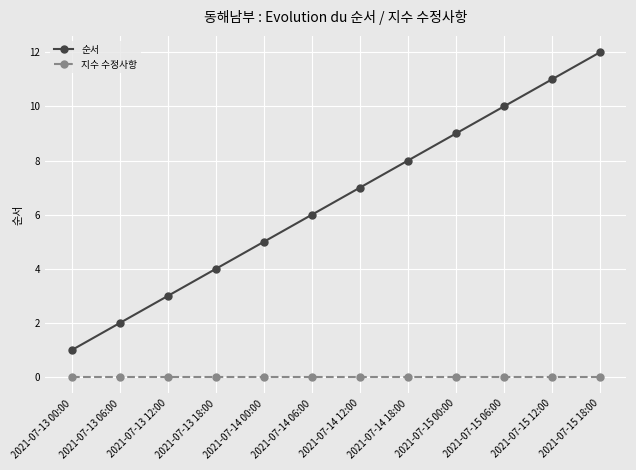

Rank the categories by 순서 value from lowest to highest.

2021-07-13 00:00, 2021-07-13 06:00, 2021-07-13 12:00, 2021-07-13 18:00, 2021-07-14 00:00, 2021-07-14 06:00, 2021-07-14 12:00, 2021-07-14 18:00, 2021-07-15 00:00, 2021-07-15 06:00, 2021-07-15 12:00, 2021-07-15 18:00